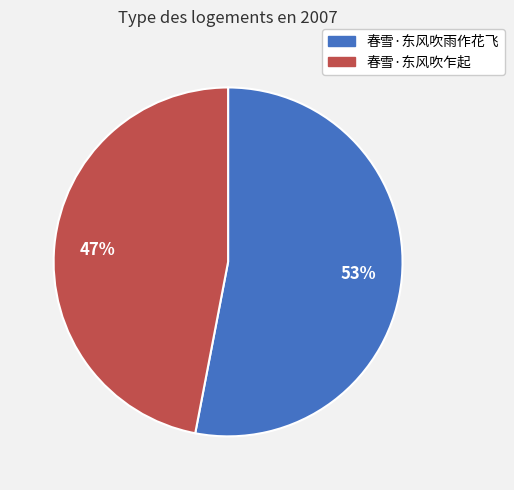

Between 春雪·东风吹雨作花飞 and 春雪·东风吹乍起, which is larger?

春雪·东风吹雨作花飞